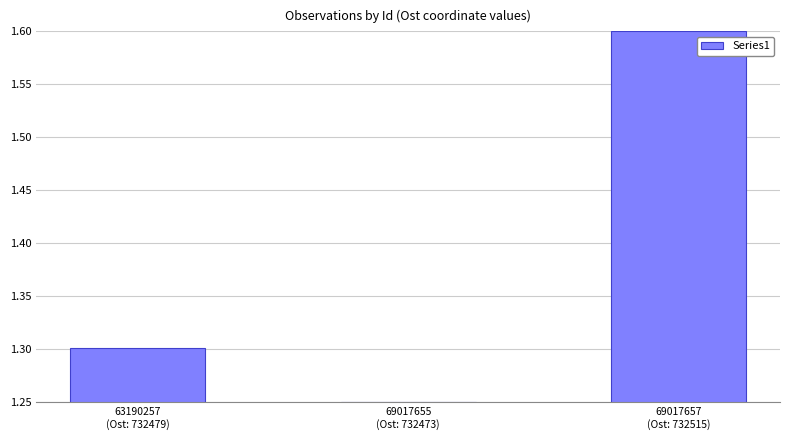

Approximately how many times larger is the value at 63190257
(Ost: 732479) compared to 69017655
(Ost: 732473)?

1.0